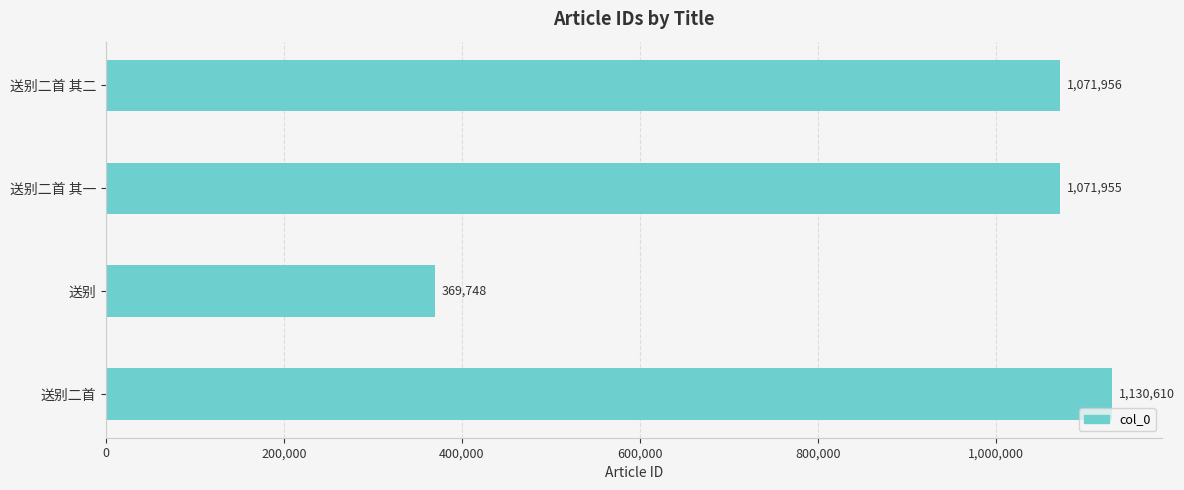

How many data points does each series have?

4